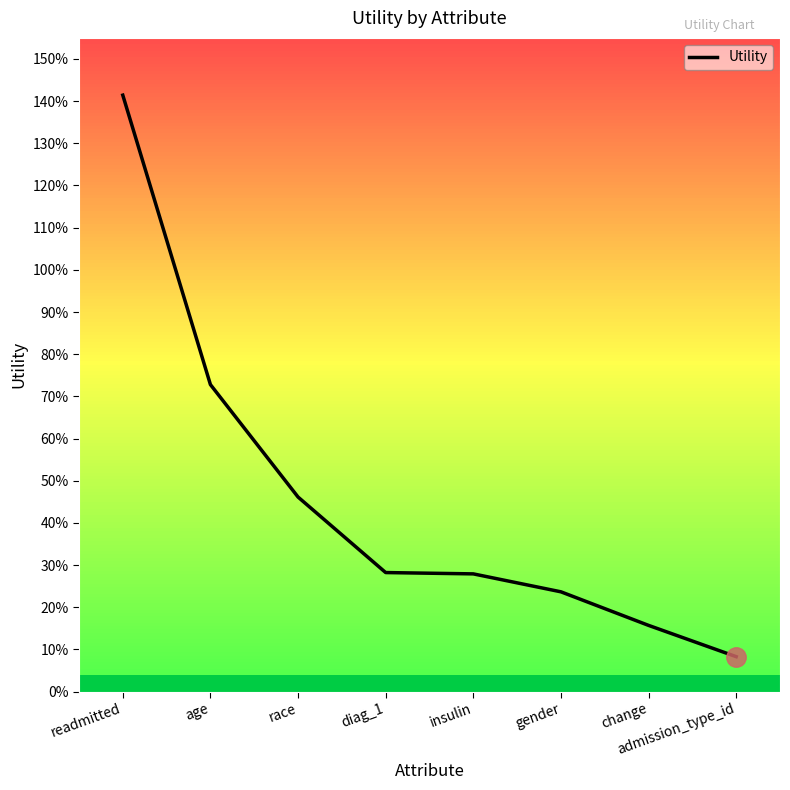

Is this an area chart (filled region under the line)?

No